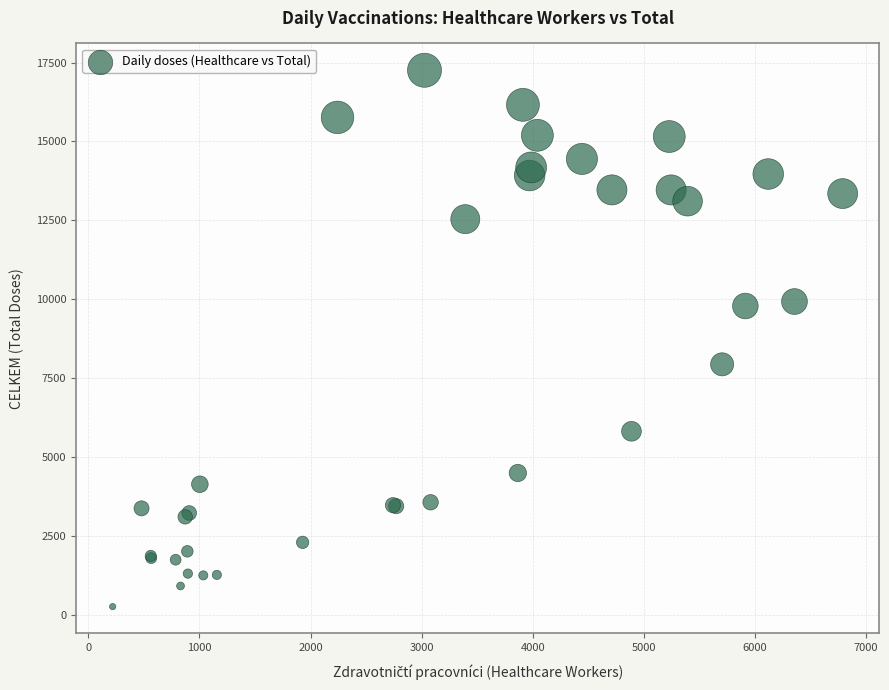

What Y value in the scatter plot is closest to 8758?

7938